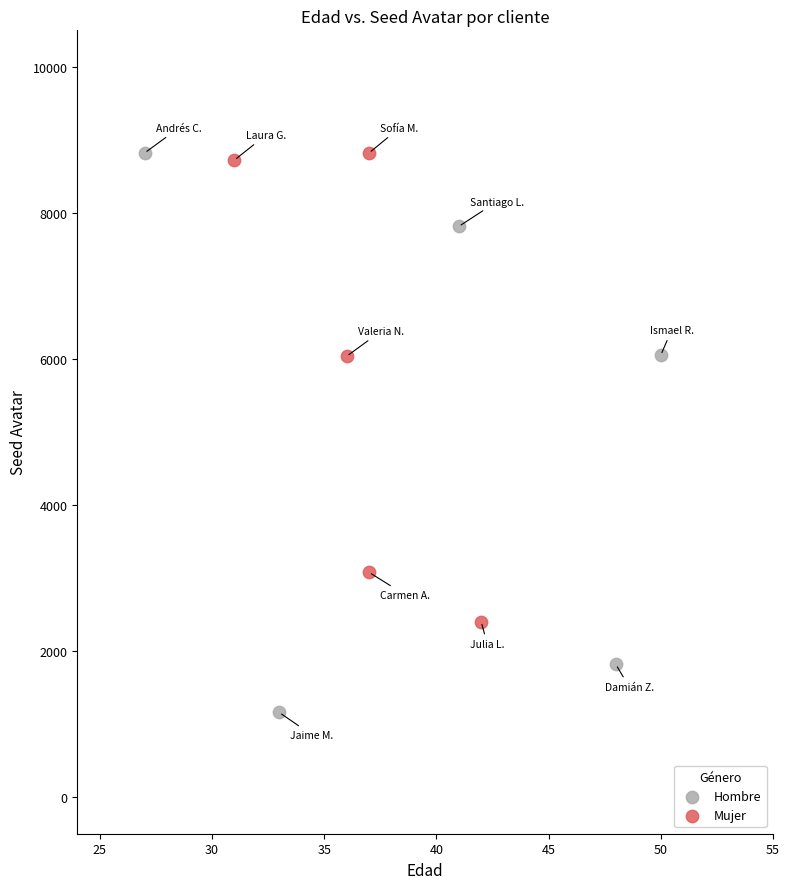

Which series contains the lowest Y value?

Hombre